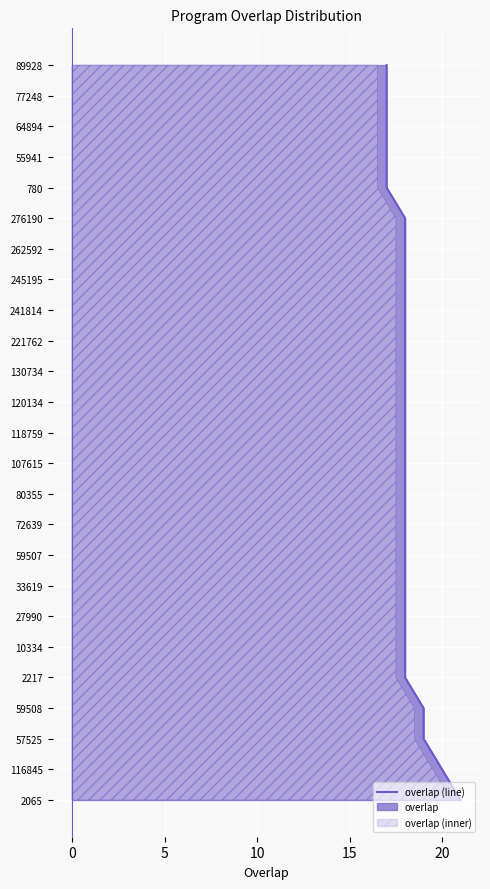

What value does the data have at 18, to the nearest 5?

20